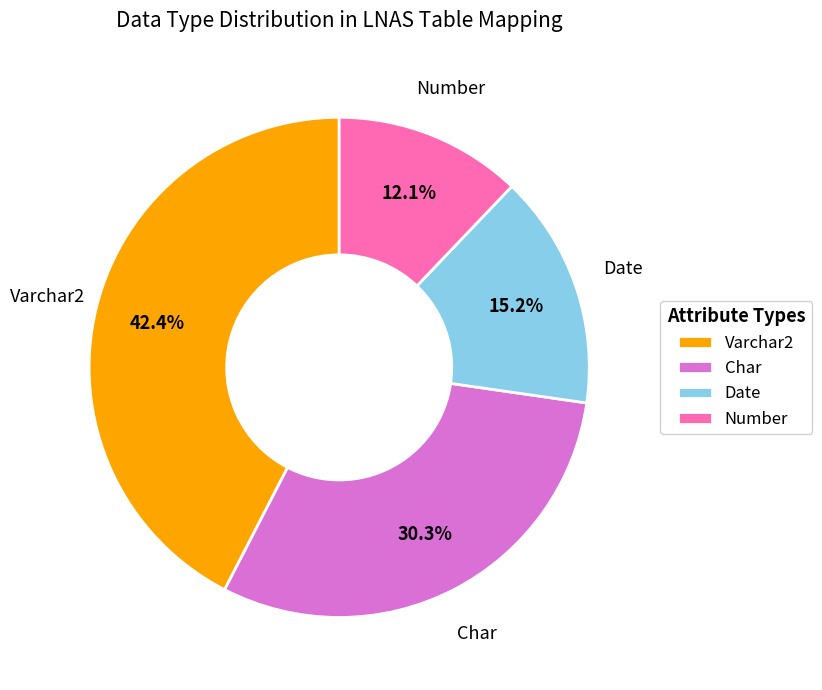

Which category has the smallest portion of the pie?

Number